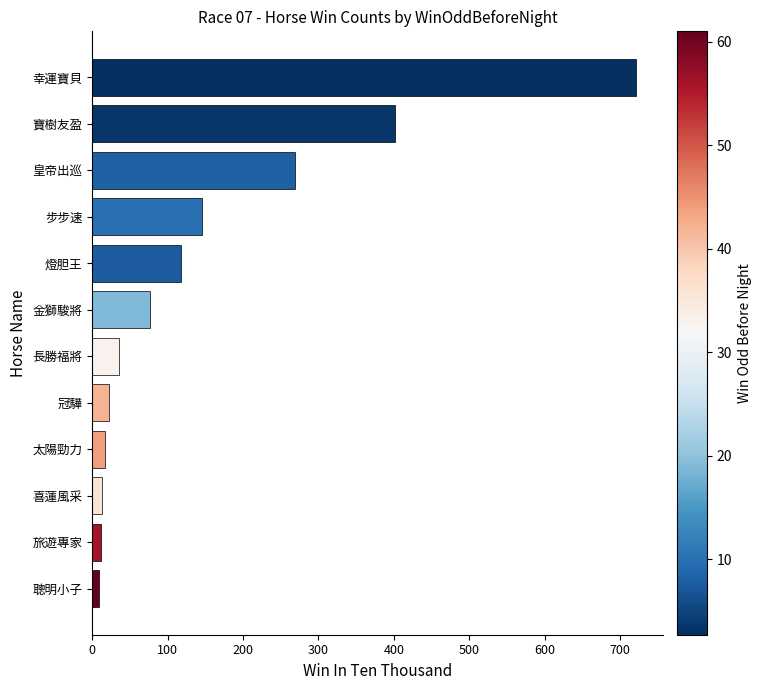

What is the difference between the second highest and second lowest values?

389